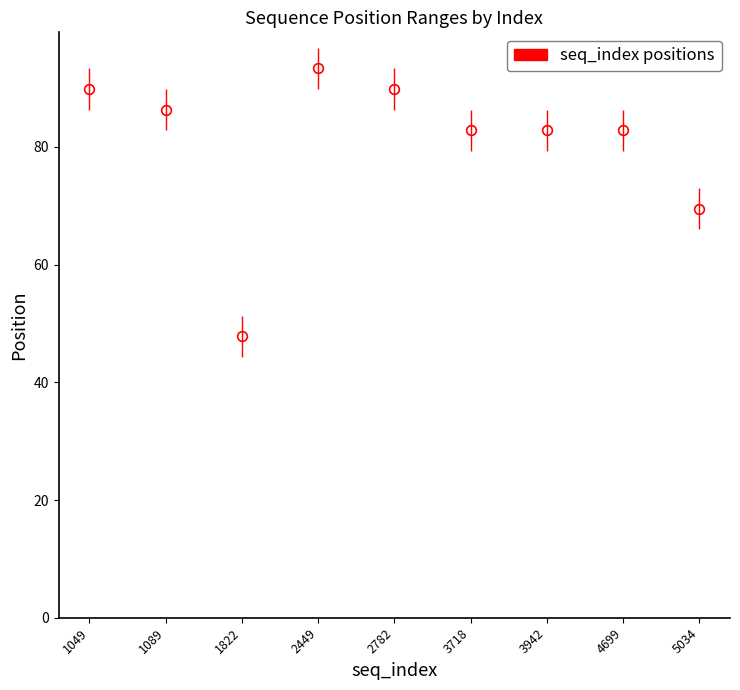

Which has a higher value, 1049 or 2449?

2449